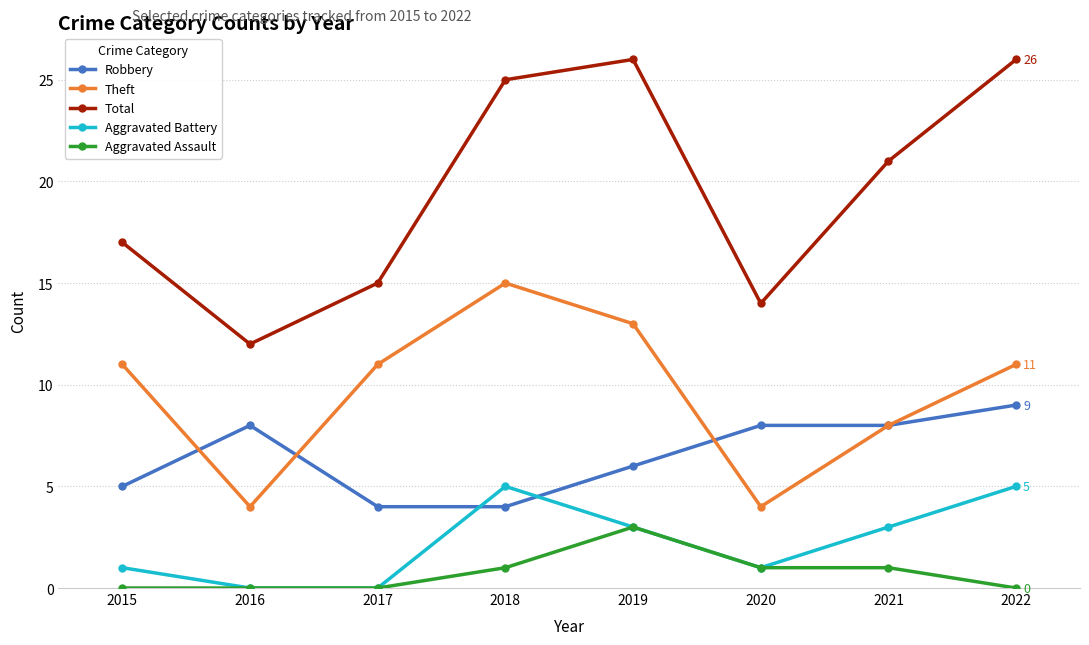

What is the spread (max minus min) of values at 2017?

15